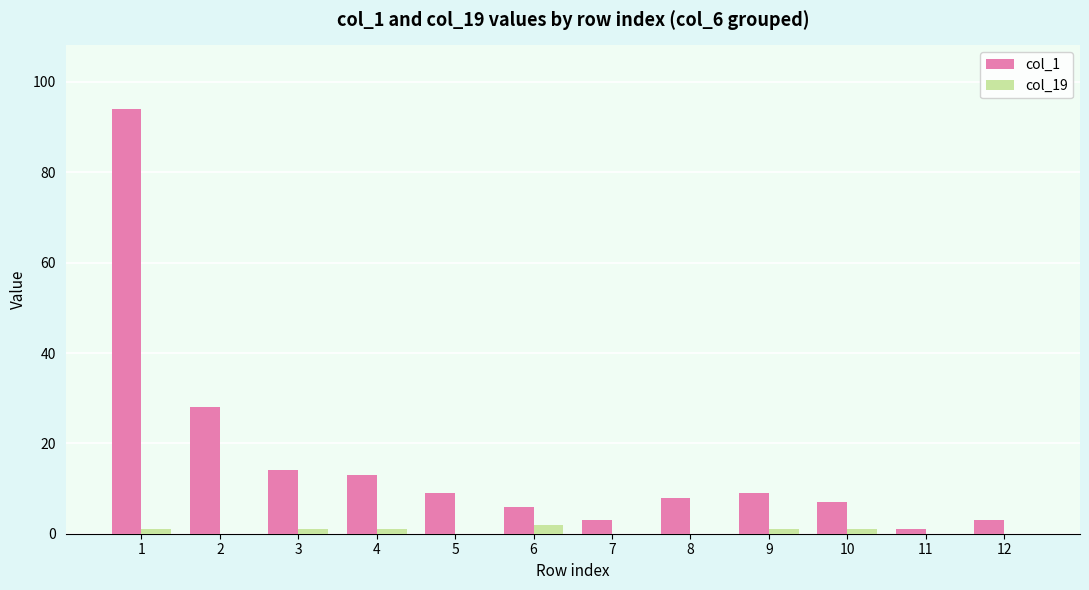

Reading left to right, list all the values displayed in this chart.

col_1: 1=94	2=28	3=14	4=13	5=9	6=6	7=3	8=8	9=9	10=7	11=1	12=3
col_19: 1=1	2=0	3=1	4=1	5=0	6=2	7=0	8=0	9=1	10=1	11=0	12=0